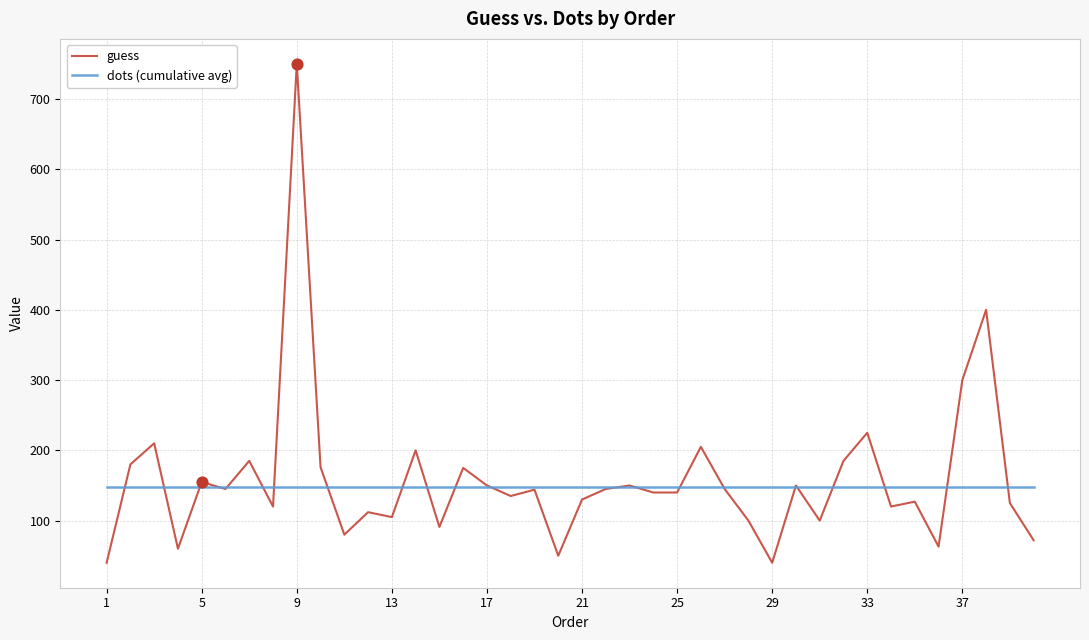

Which series has the largest total across all categories?

guess